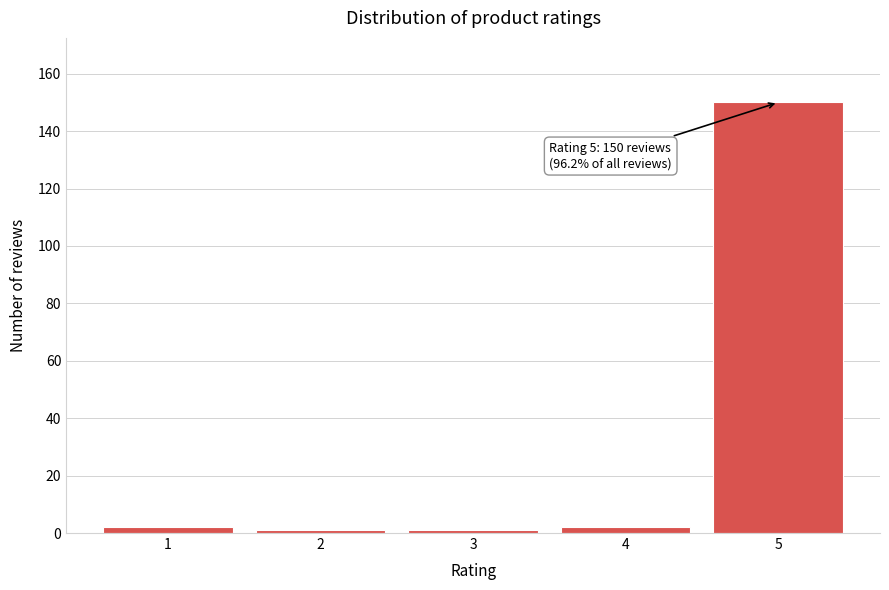

Reading right to left, what are all the values shown in this chart?

150	2	1	1	2